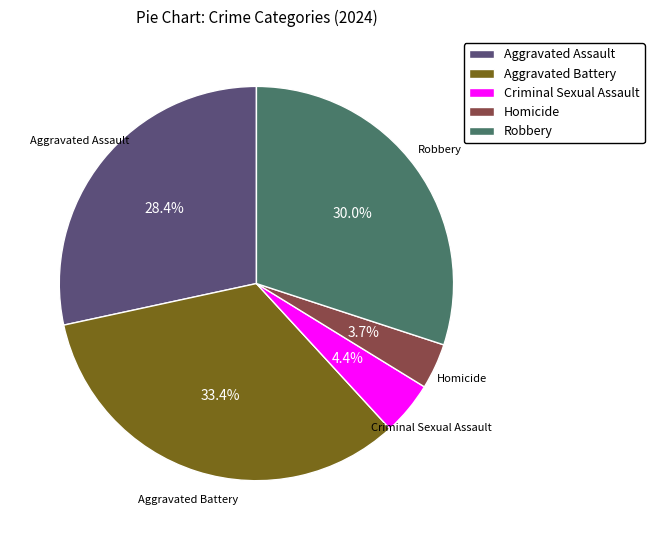

Combined, what portion of the pie is Aggravated Battery and Criminal Sexual Assault?

37.8%